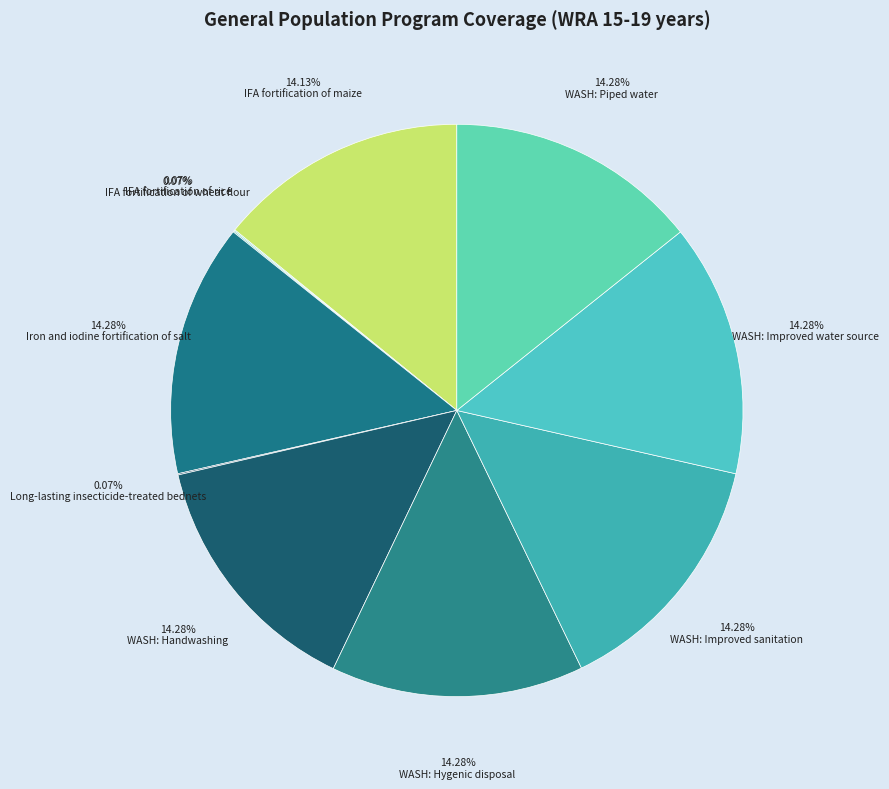

Rank the categories by value from highest to lowest.

Iron and iodine fortification of salt, WASH: Handwashing, WASH: Hygenic disposal, WASH: Improved sanitation, WASH: Improved water source, WASH: Piped water, IFA fortification of maize, IFA fortification of rice, IFA fortification of wheat flour, Long-lasting insecticide-treated bednets